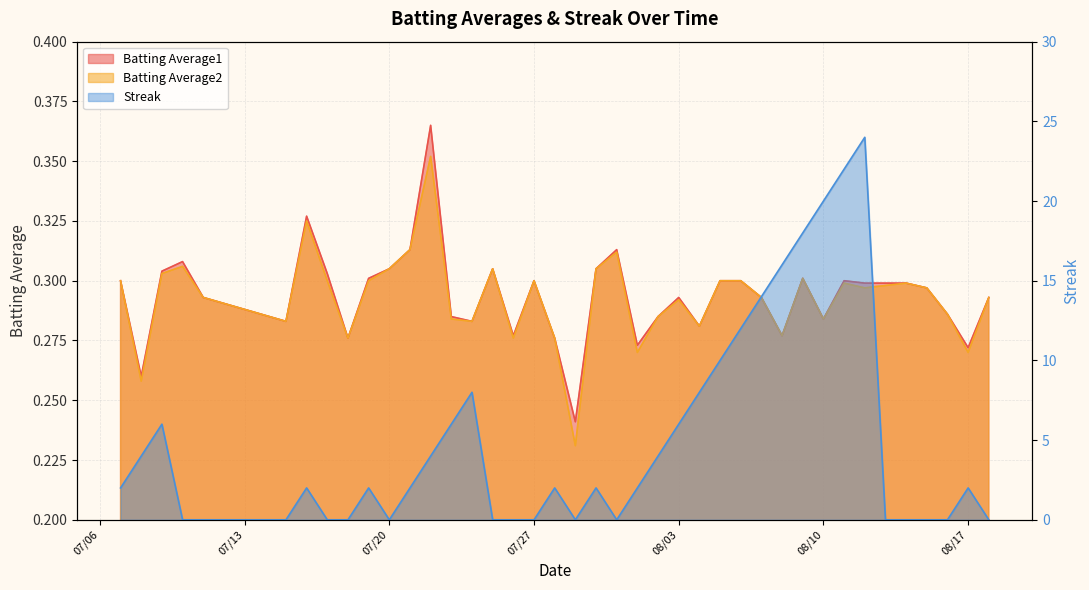

Which series changed the most between 2010-07-23 and 2010-07-29?

Streak